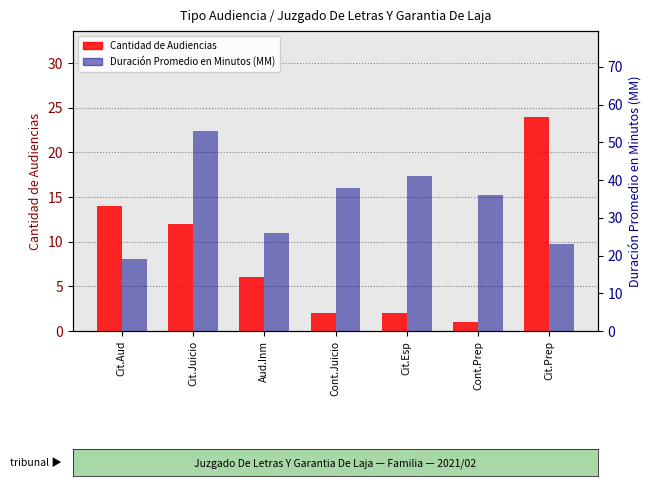

At how many categories does at least one series exceed 17?

7